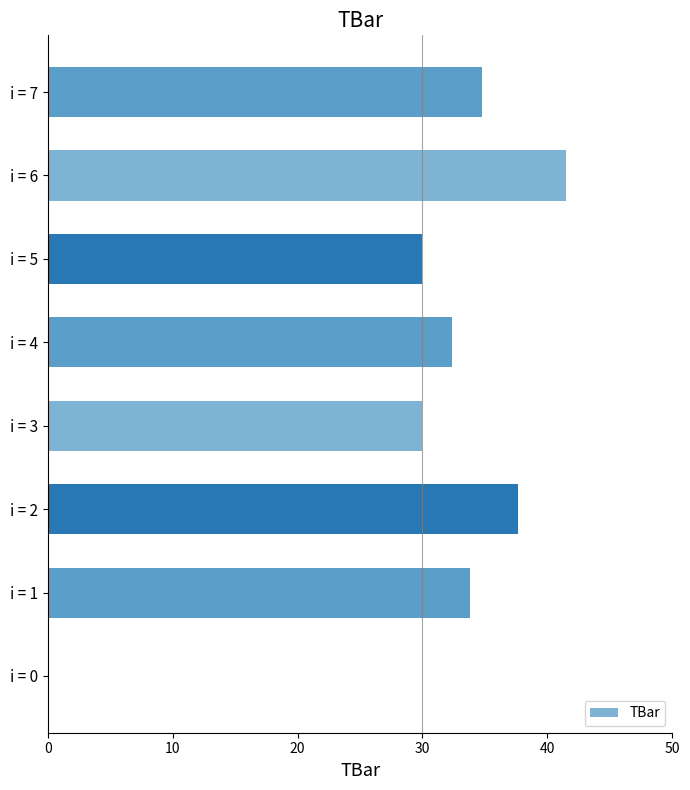

The value at i = 6 is 18.5. True or false?

False